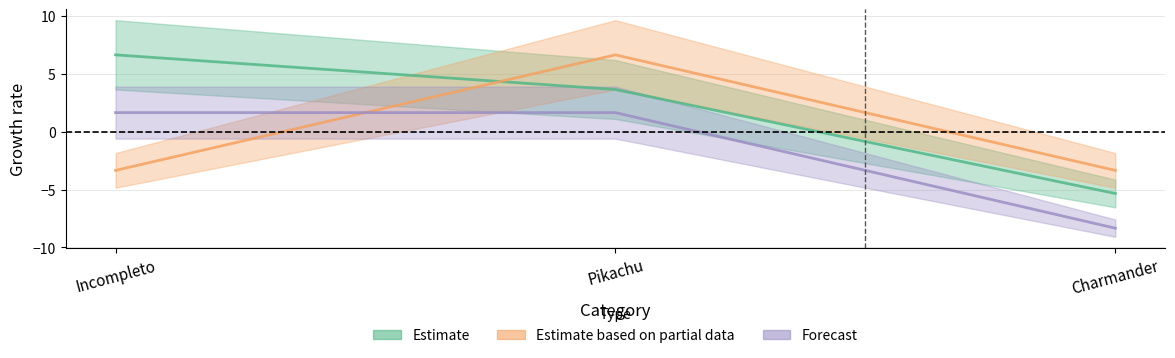

How many distinct data groups are displayed?

3